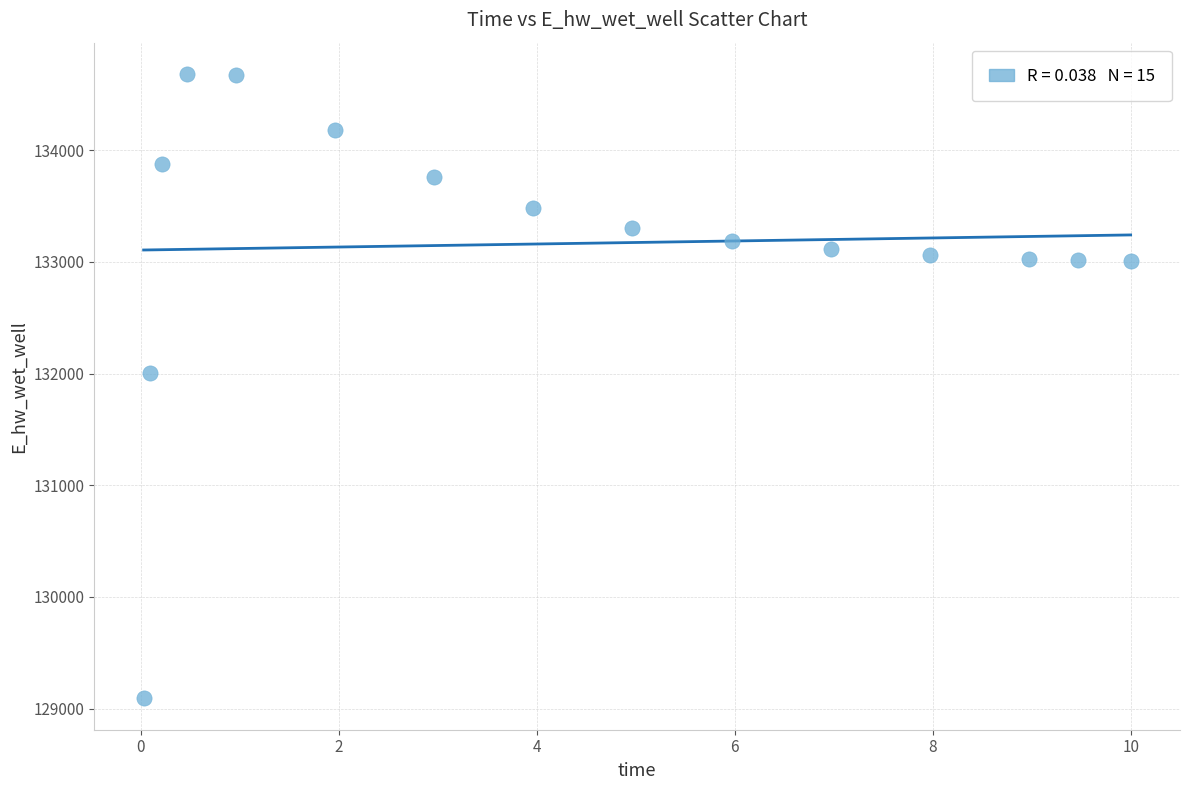

What Y value in the scatter plot is closest to 131886?

132008.1